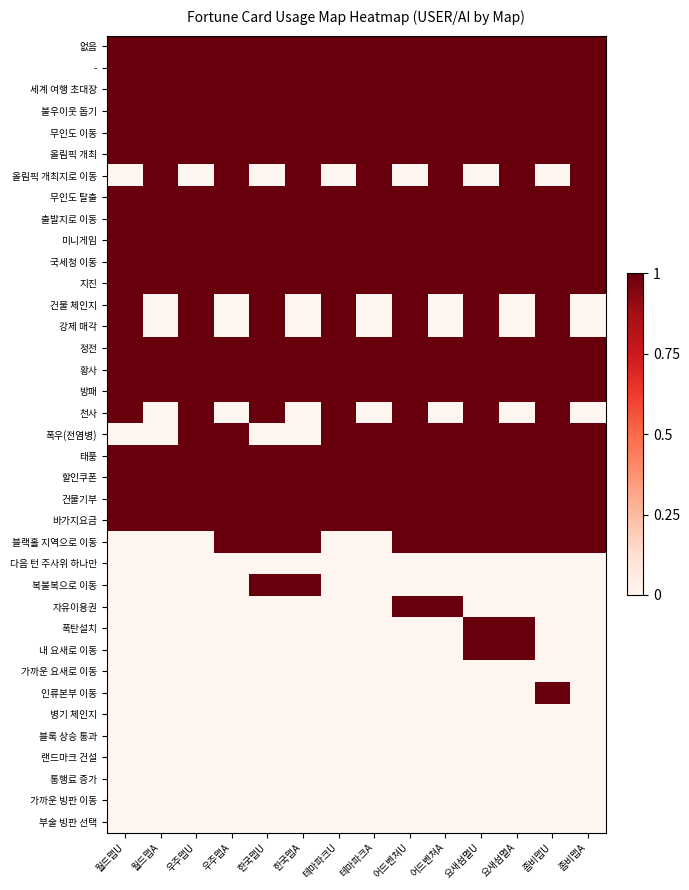

At how many categories does at least one series exceed 0?

14